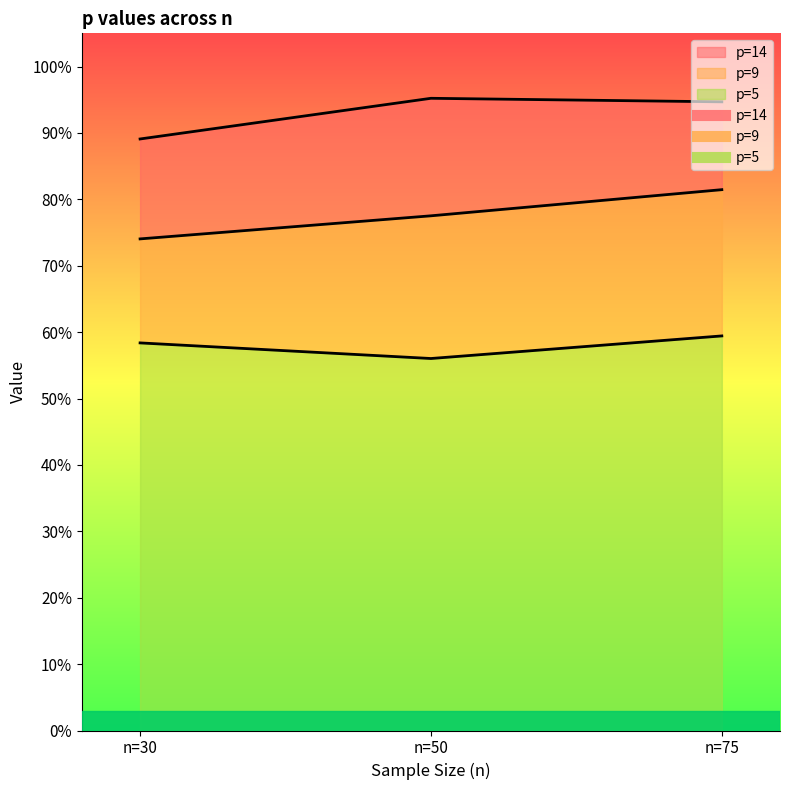

At which label does p=5 reach its minimum?

n=50